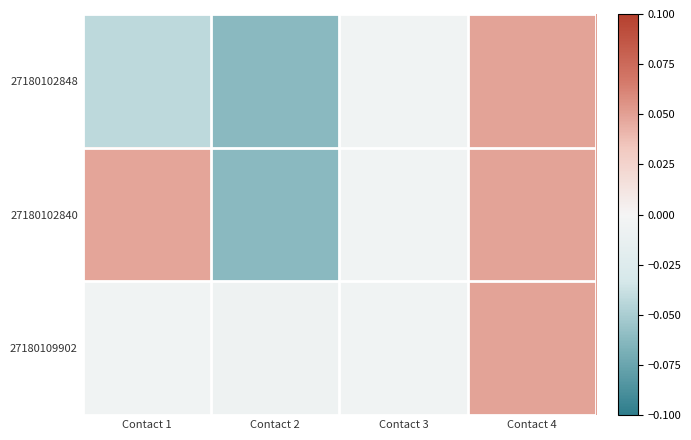

Between Contact 2 and Contact 4, which series saw the biggest shift?

27180102848